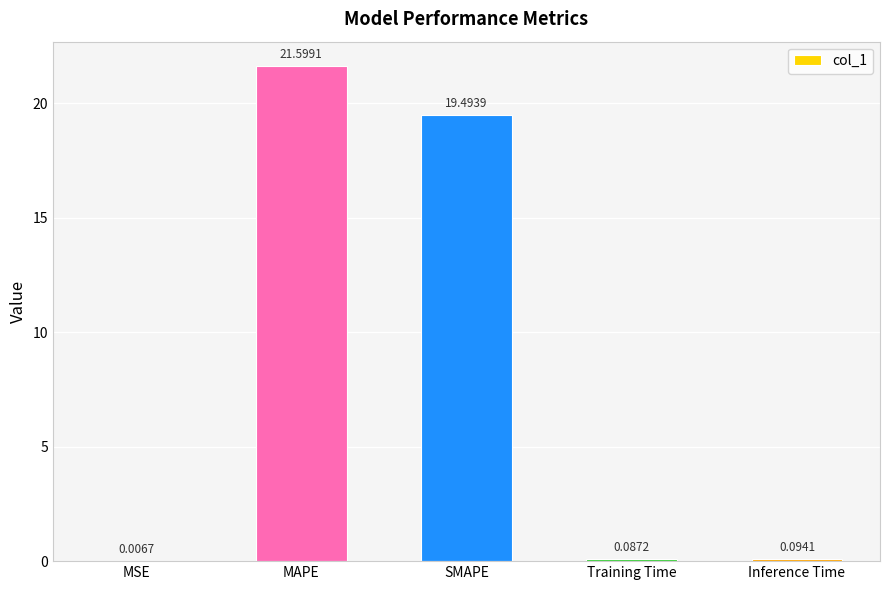

Where is the data nearest to the value 10?

SMAPE